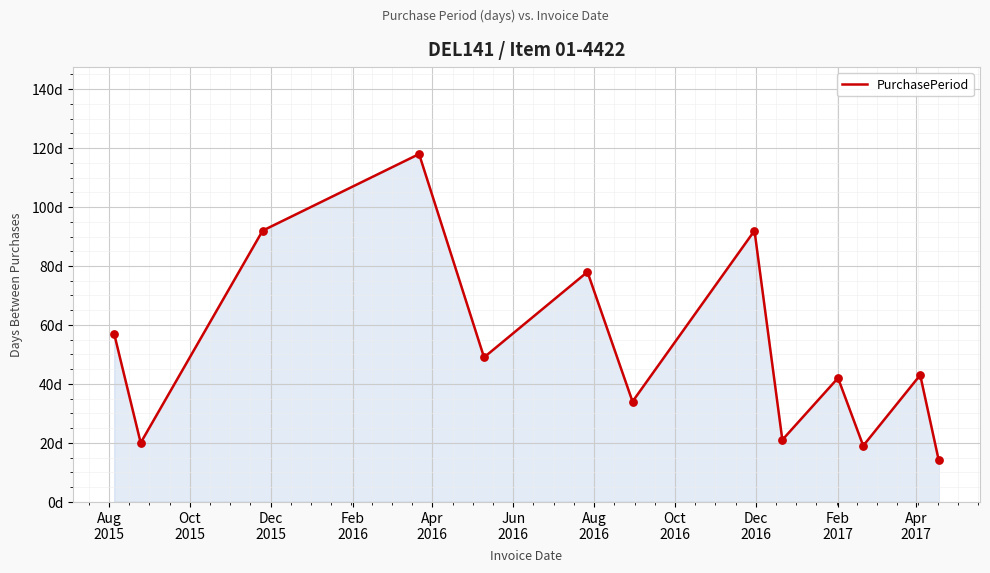

Is this an area chart (filled region under the line)?

Yes